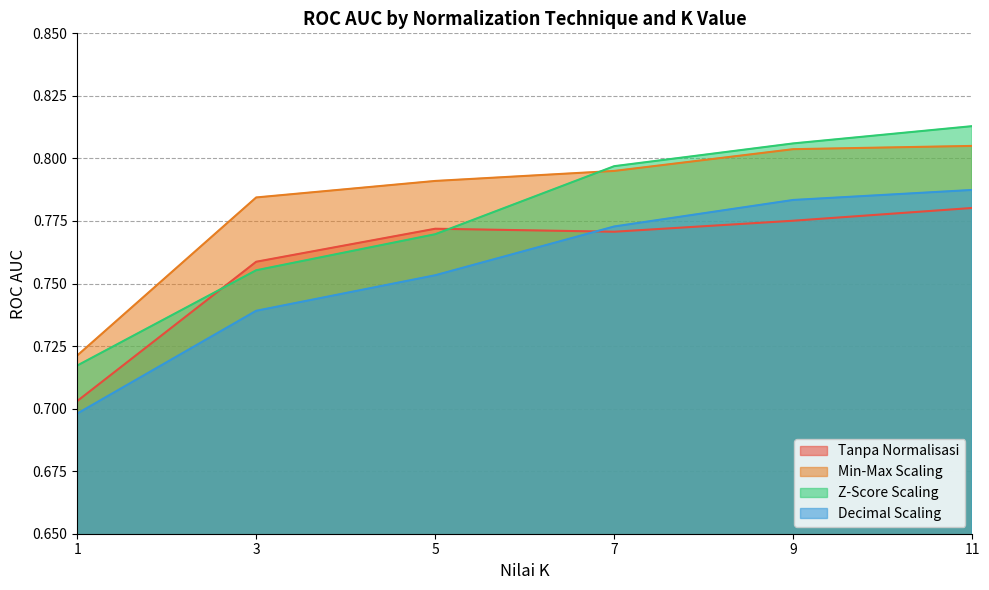

What is the value of the Decimal Scaling point at the 6th from the left?

0.8